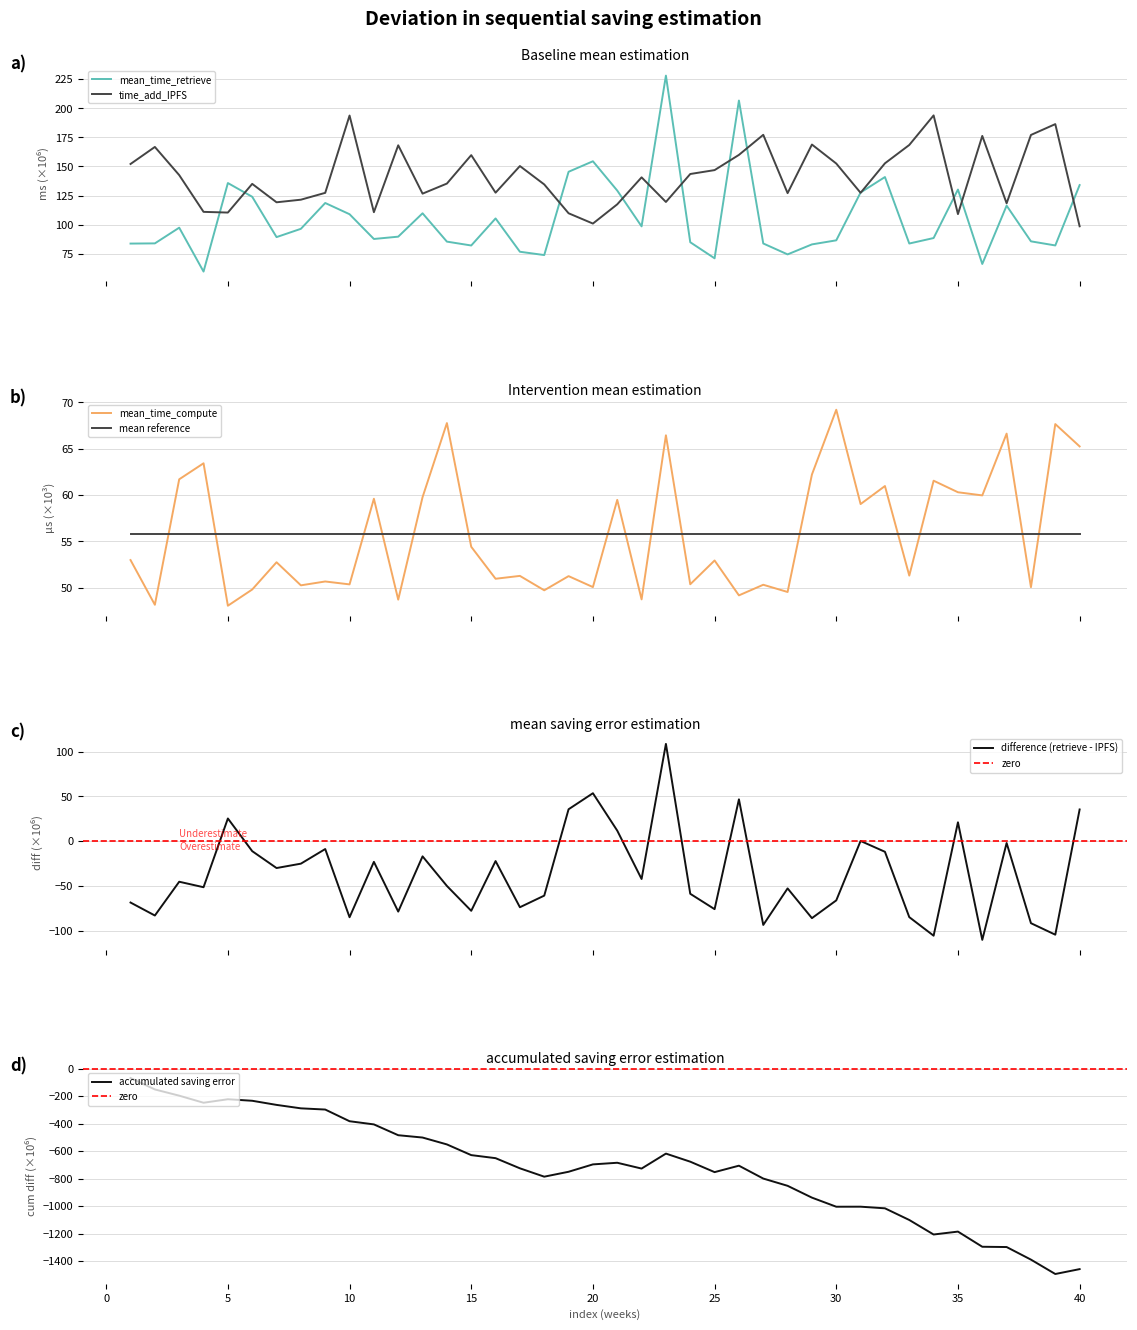

What is the highest value of the time_add_IPFS series?

193.9